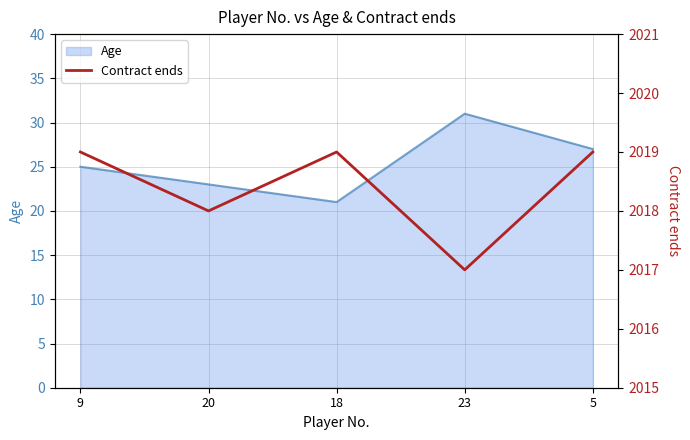

Is it true that the value at 9 is 2845?

False